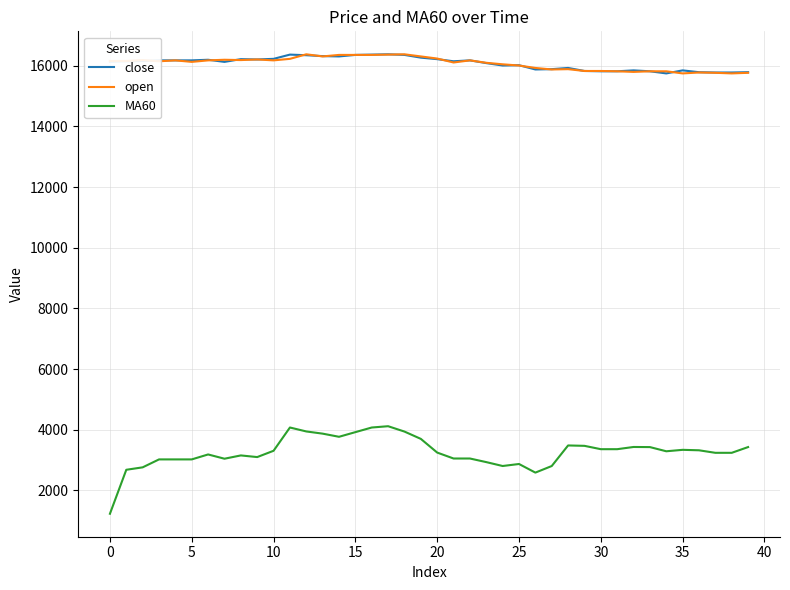

What is the lowest value of the MA60 series?

1228.1